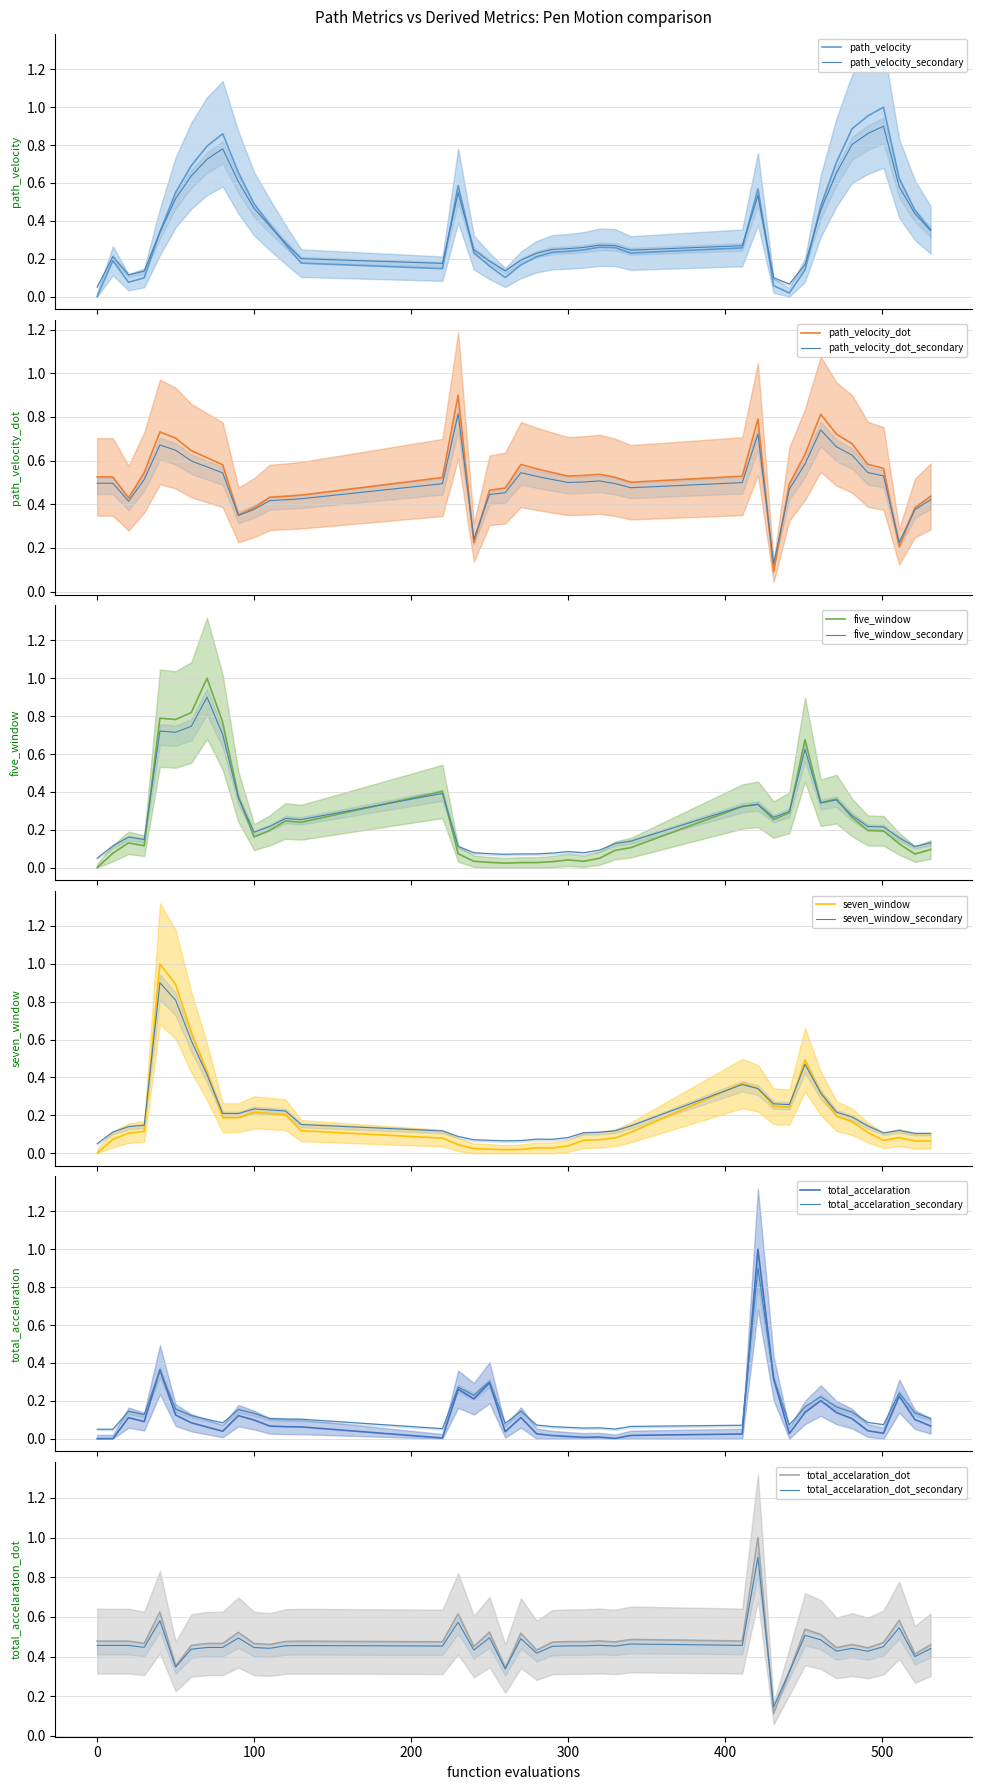

Is it true that seven_window equals 0.0 at 250.0?

True